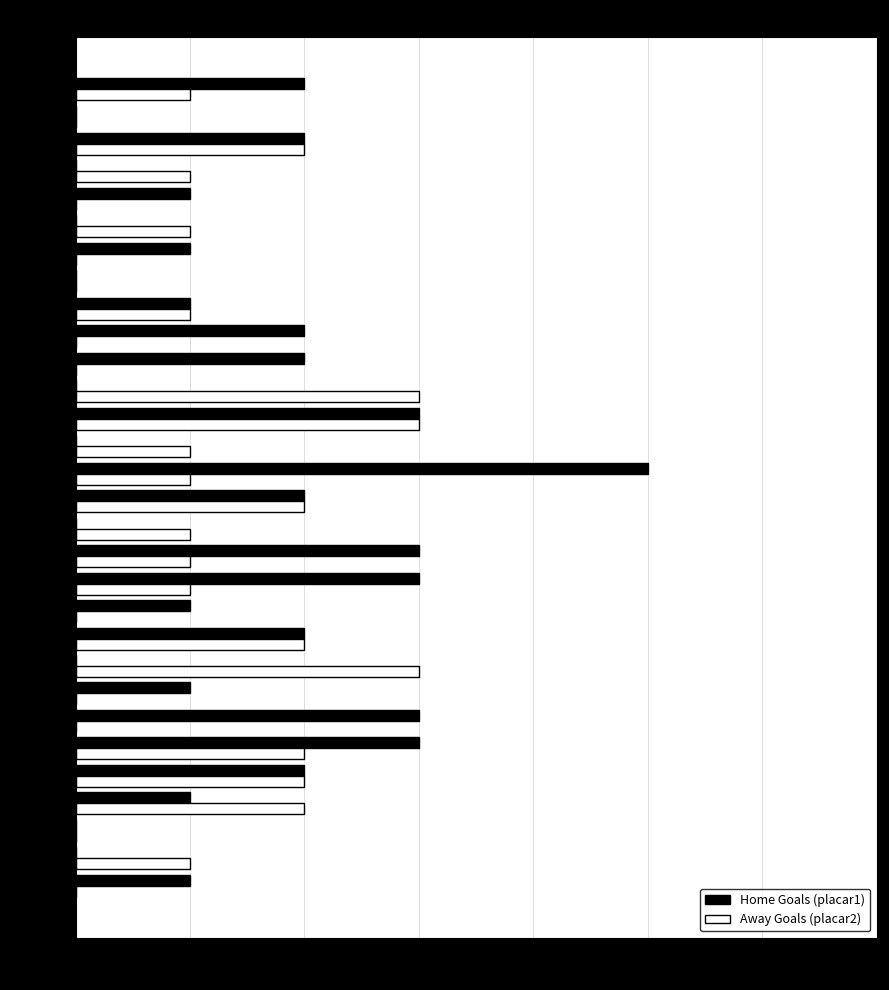

Which series has the largest total across all categories?

Home Goals (placar1)